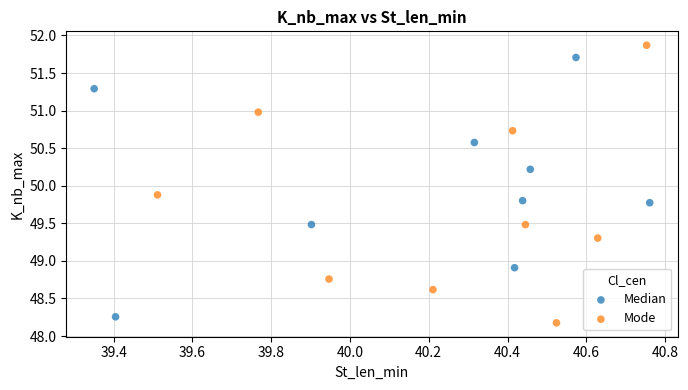

Which series has the widest spread of Y values?

Mode